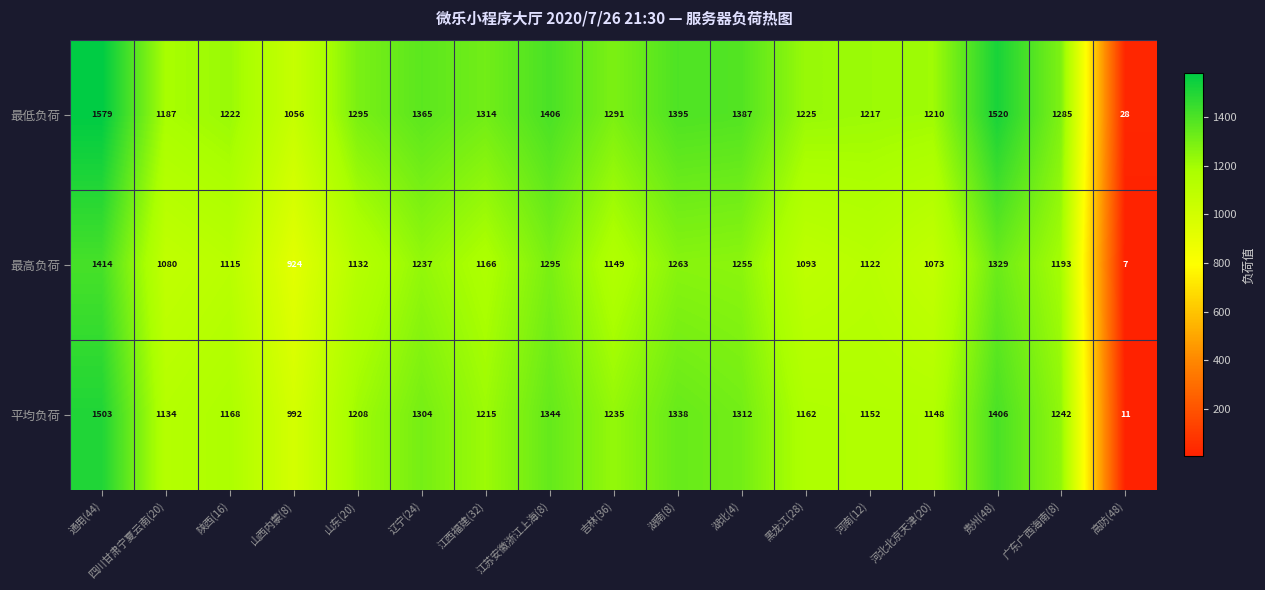

What is the difference between the highest and lowest values at 江西福建(32)?

148